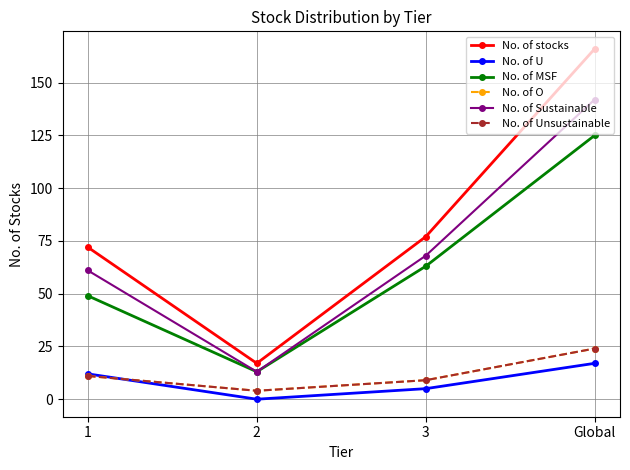

At how many categories does at least one series exceed 79?

1